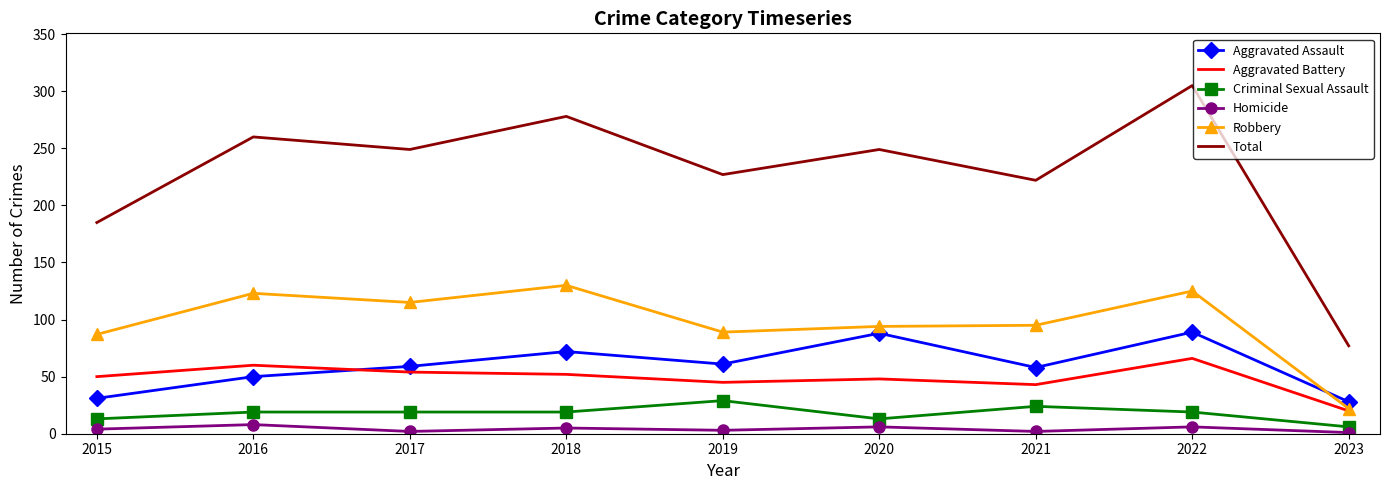

Is it true that Aggravated Assault equals 12 at 2015?

False